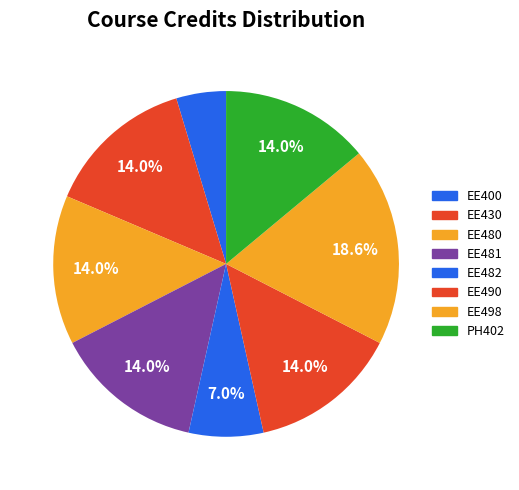

Rank the categories by value from highest to lowest.

EE498, EE430, EE480, EE481, EE490, PH402, EE482, EE400